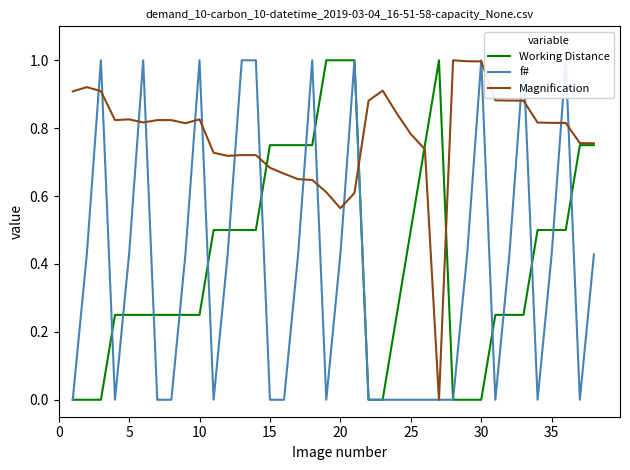

Where do Magnification and f# first cross each other?

5 and 10